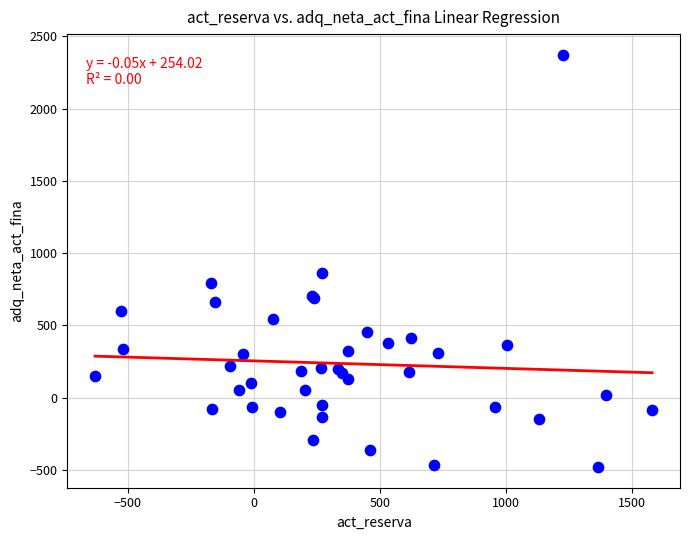

What Y value in the scatter plot is closest to 945?

859.5